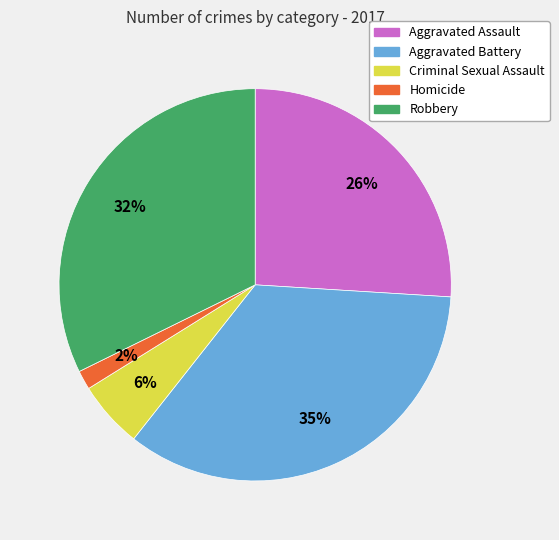

Do Robbery and Aggravated Assault together represent more than half of the pie?

Yes